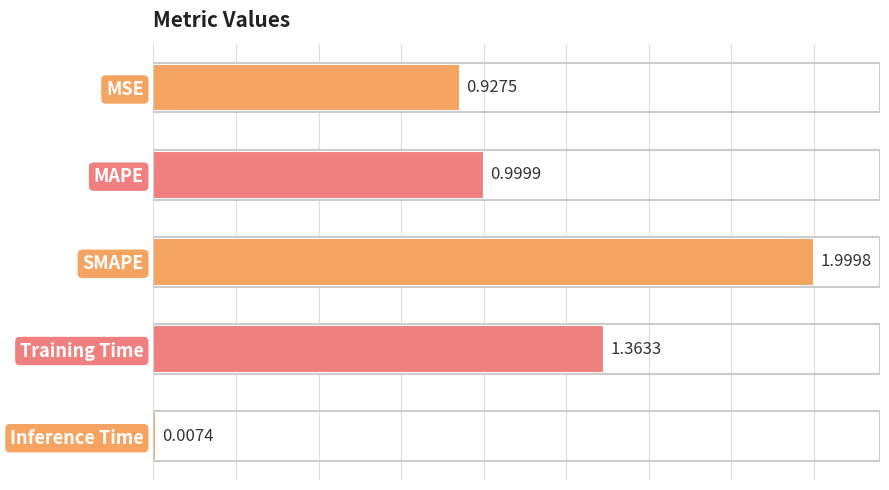

At which label is the value closest to 1?

MAPE